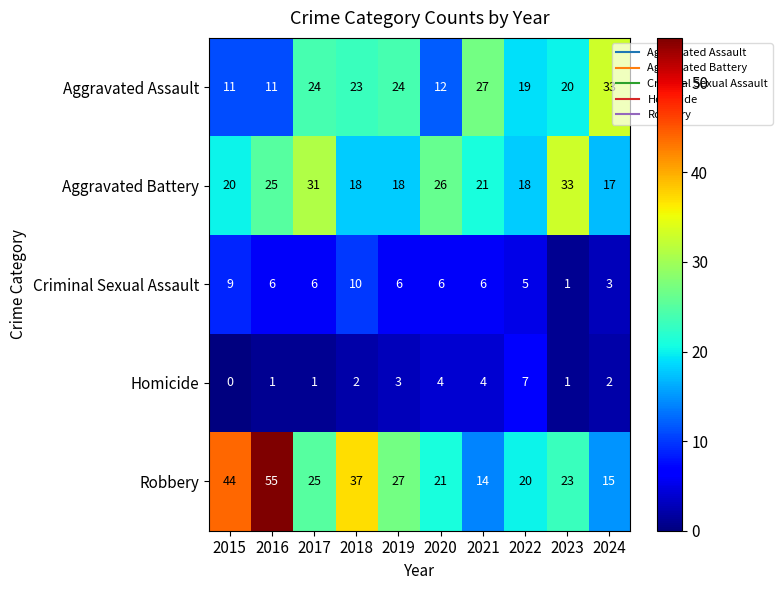

Between 2021 and 2024, which series saw the biggest shift?

Aggravated Assault